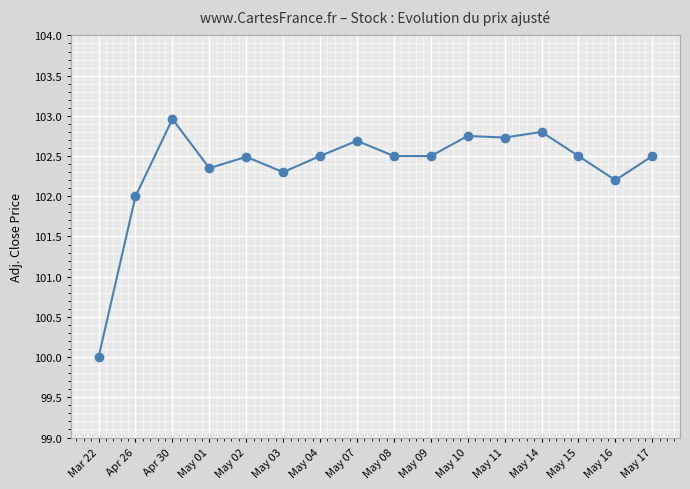

What is the approximate value at Mar 22?

100.0